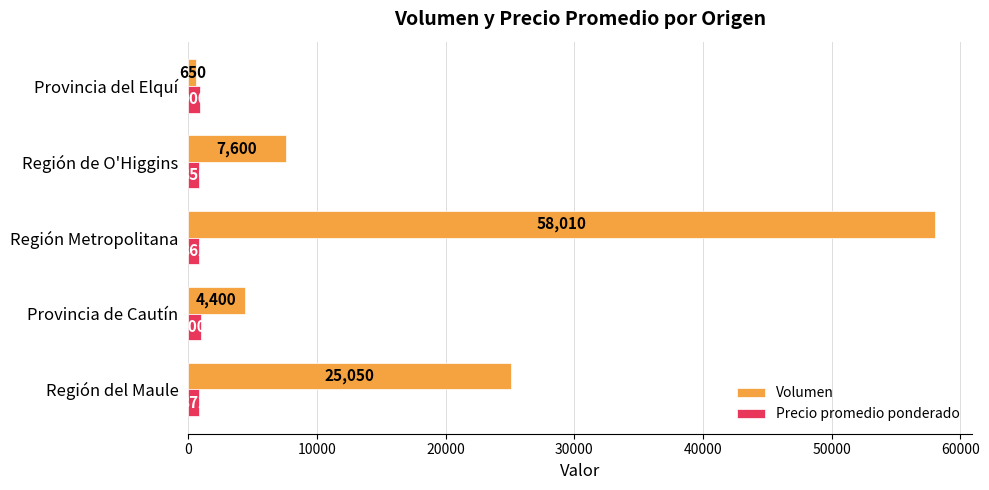

What is the greatest value displayed?

58010